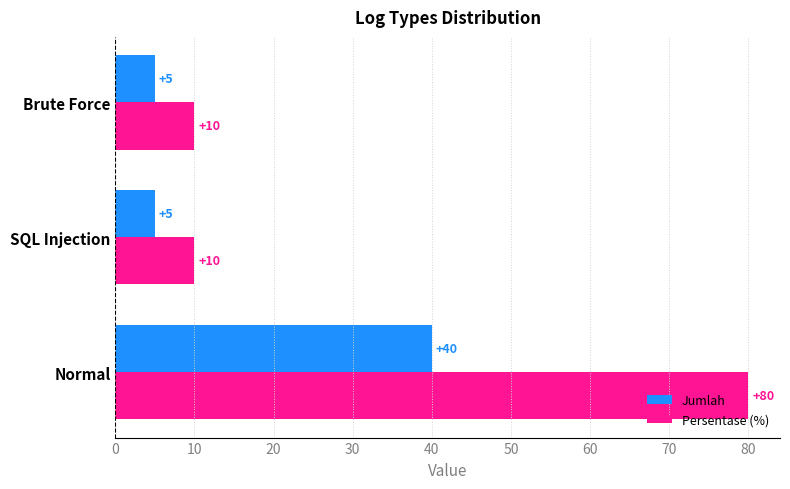

What is the greatest value displayed?

80